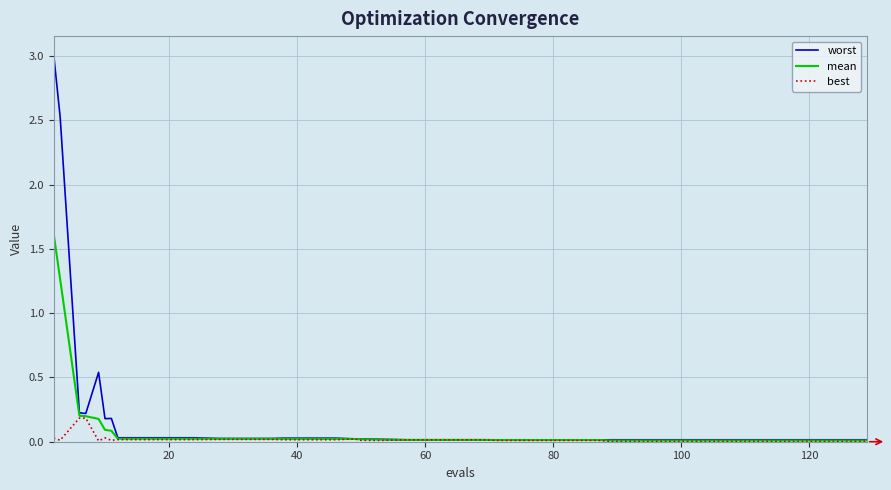

What is the maximum value for mean?

1.6